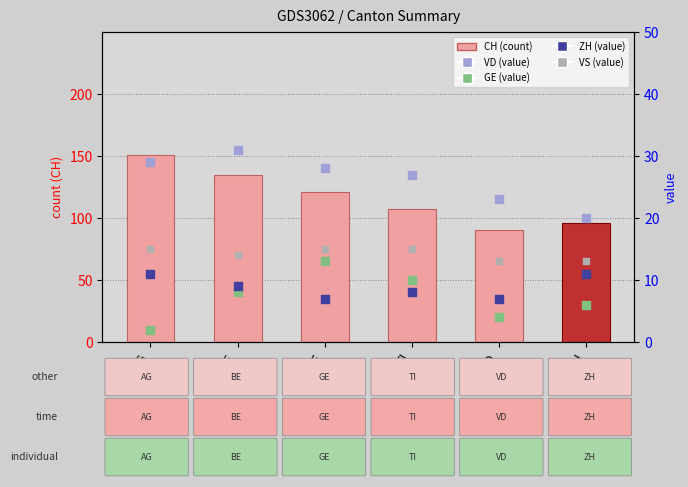

Which series has the widest spread of Y values?

CH